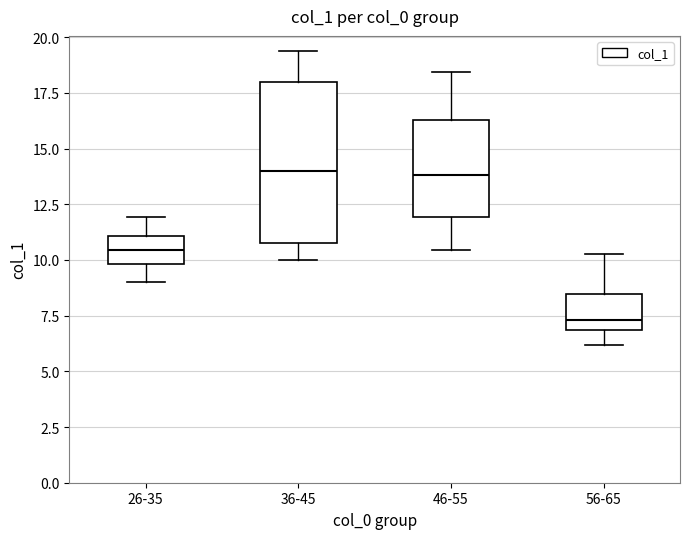

Reading left to right, transcribe this box plot: for each box, give where its median line is, the range the box spans, and where its two whiskers end, as read against the y-axis. The values are not printed on the chart, so give them approximately, as read against the axis.

26-35: median 10.5, box 10.0 to 11.0, whiskers 9.0 to 12.0
36-45: median 14.0, box 11.0 to 18.0, whiskers 10.0 to 19.5
46-55: median 14.0, box 12.0 to 16.5, whiskers 10.5 to 18.5
56-65: median 7.5, box 7.0 to 8.5, whiskers 6.0 to 10.5